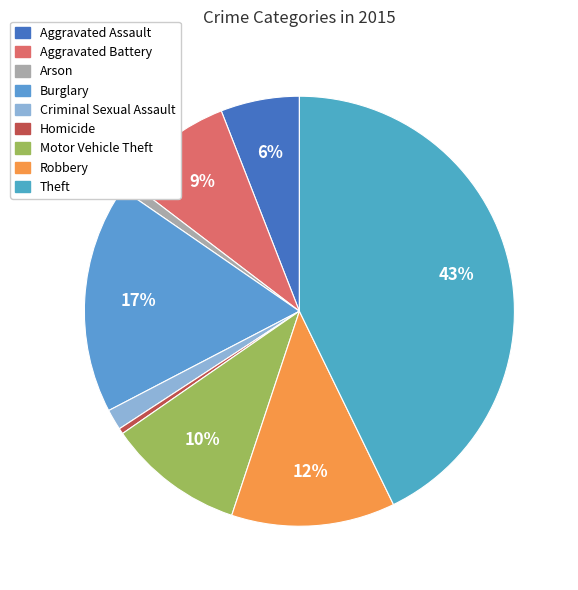

To the nearest percent, what percentage of the pie is Burglary?

17%